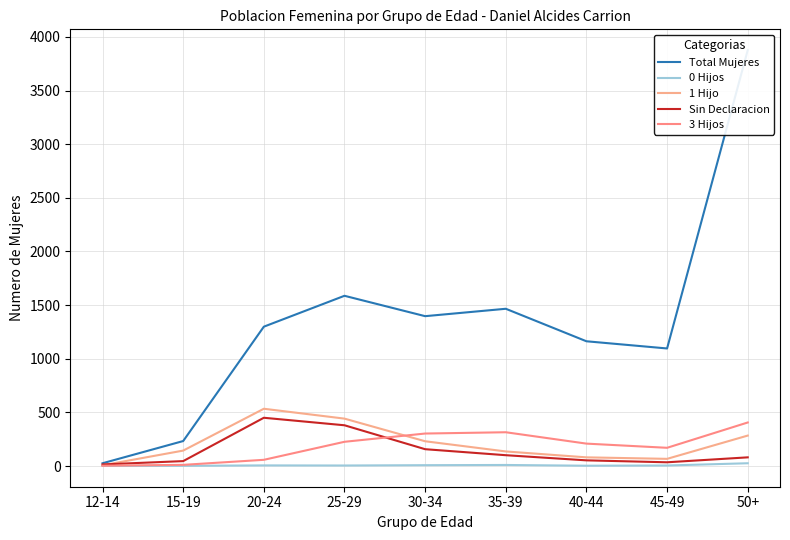

In 0 Hijos, how many points are lower than both neighbors (excluding endpoints)?

2